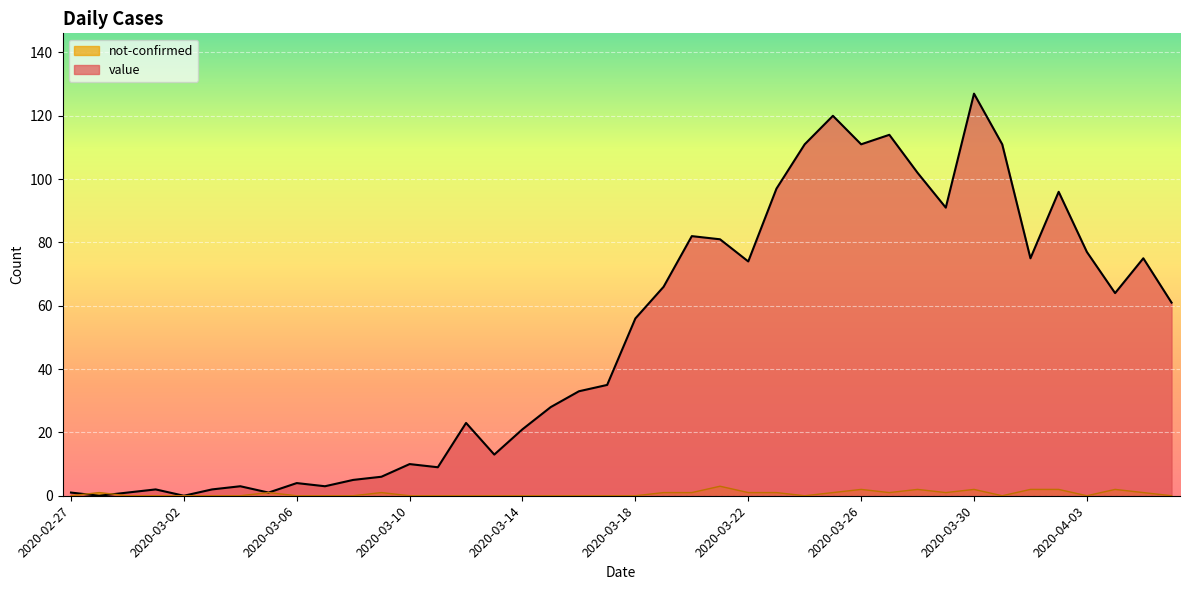

At which category does the chart reach its minimum across all series?

2020-02-28